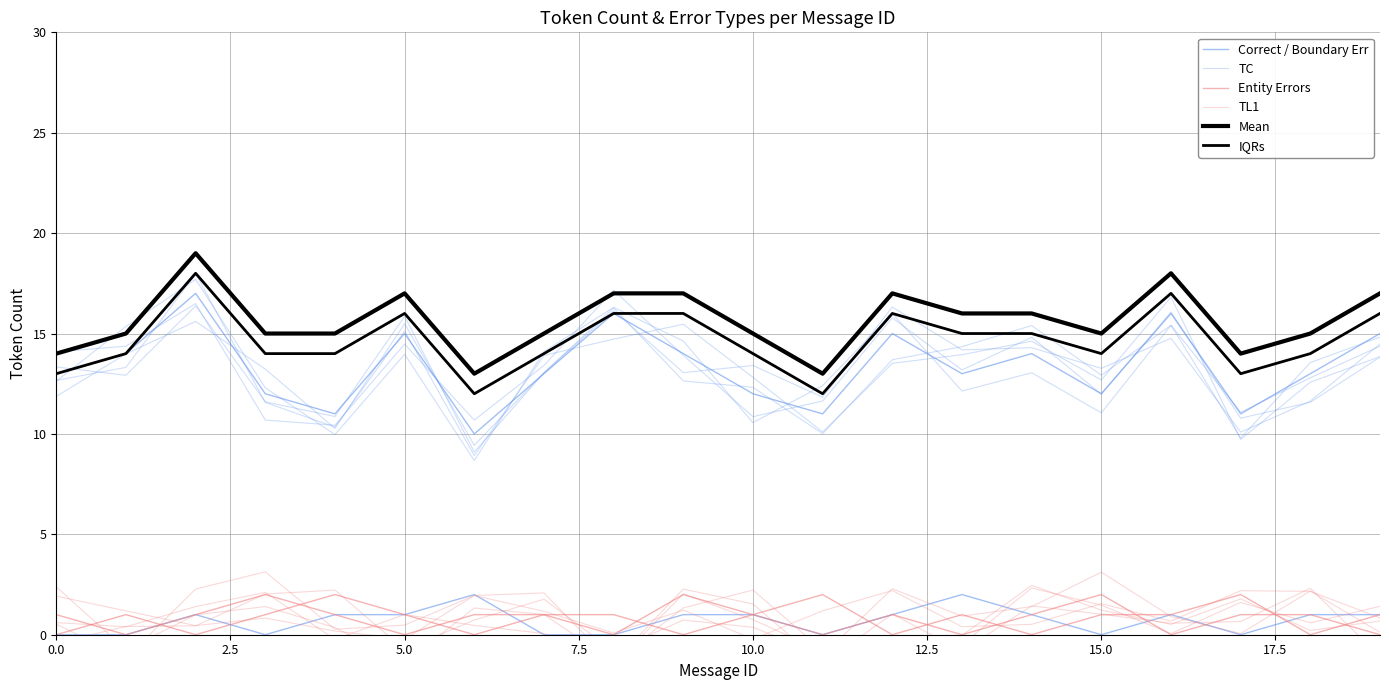

True or false: Entity Errors has a value of 1.5 at 15.0.

False